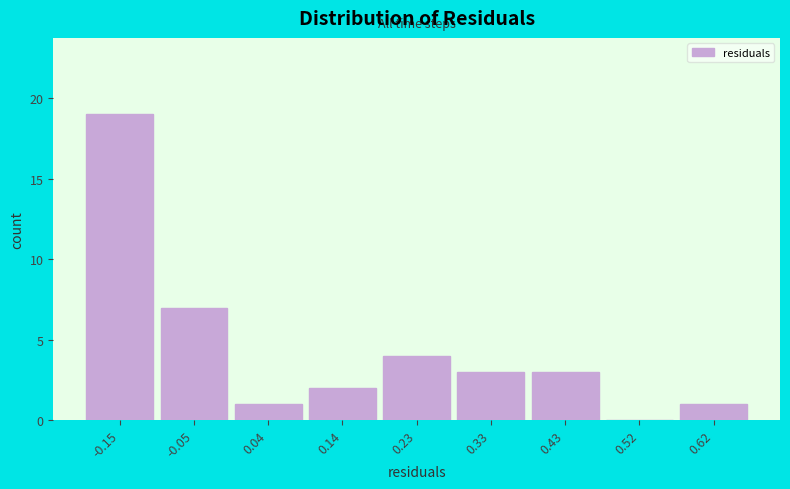

Over which range of the x-axis is the bar tallest?

-0.20 to -0.10